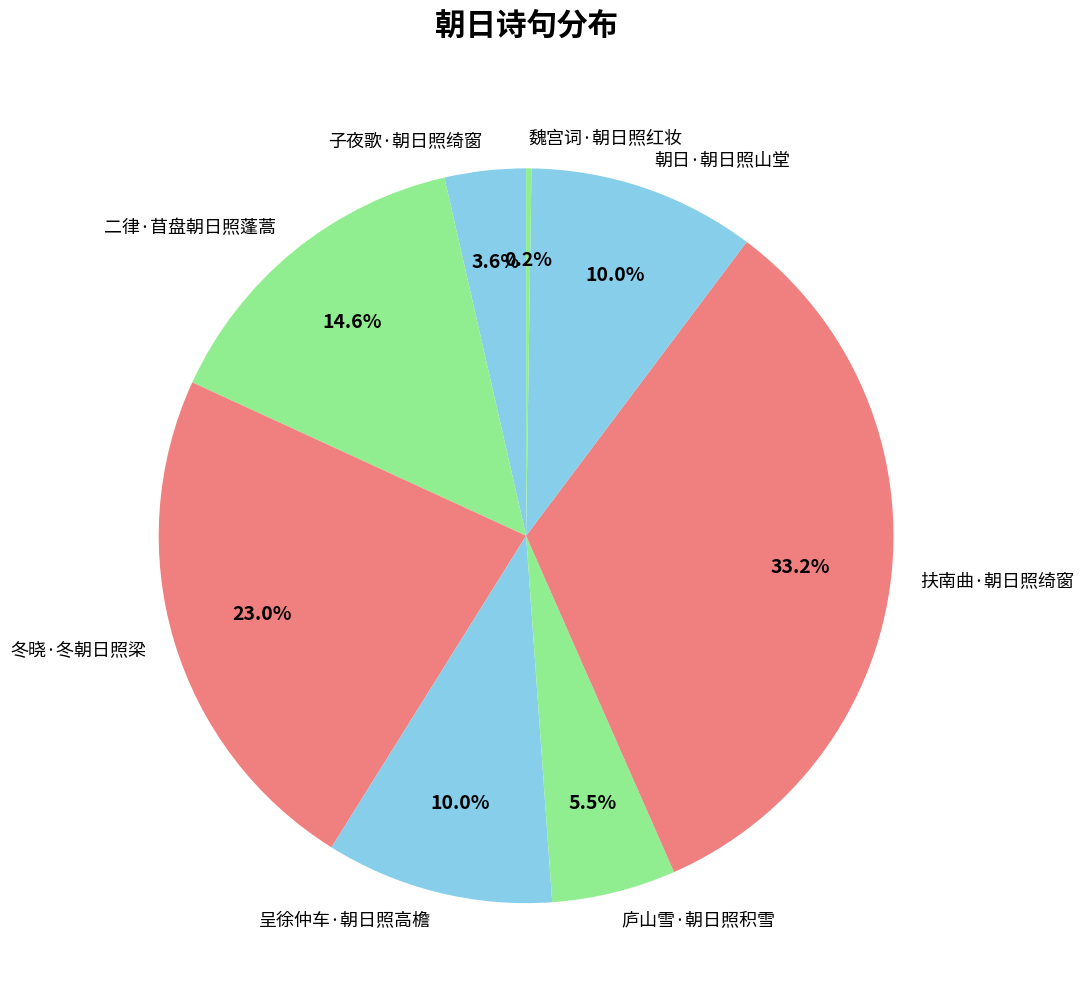

How much of the chart is everything except 扶南曲·朝日照绮窗?

66.8%